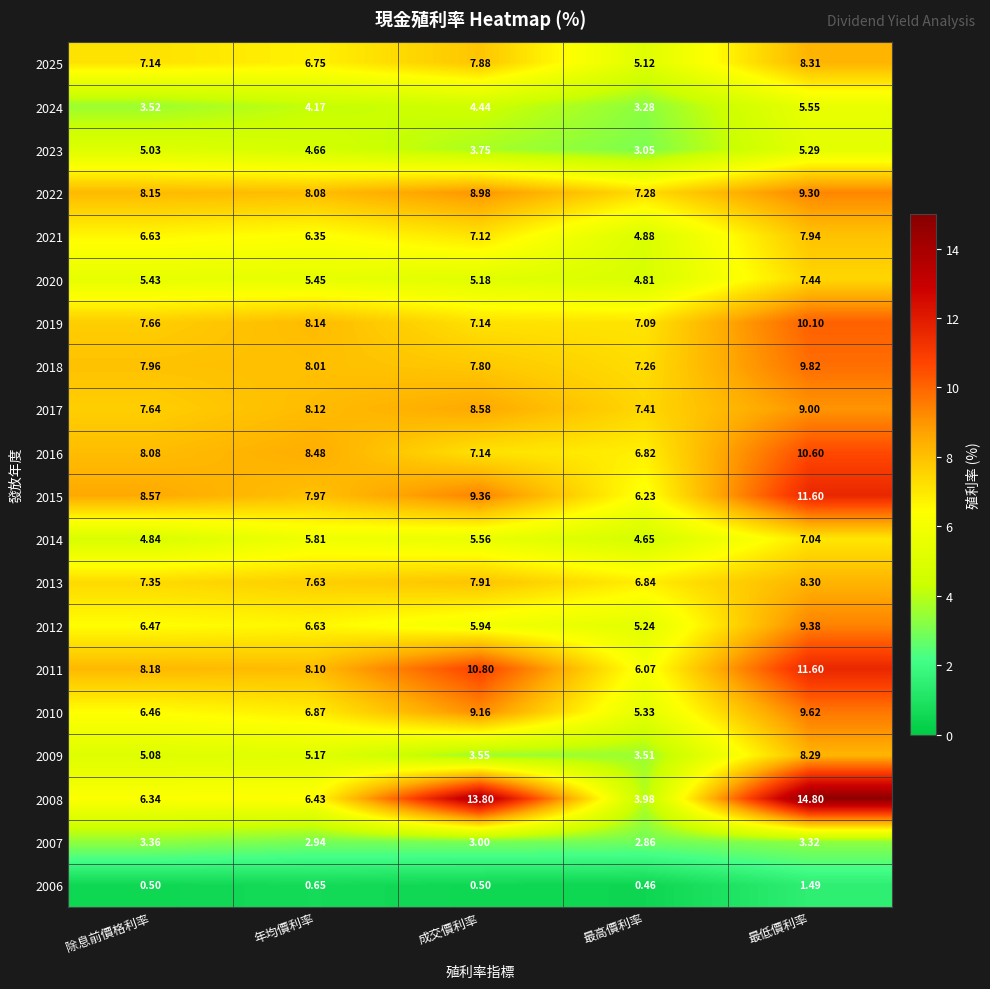

At which label does 2020 first exceed 5?

除息前價格利率